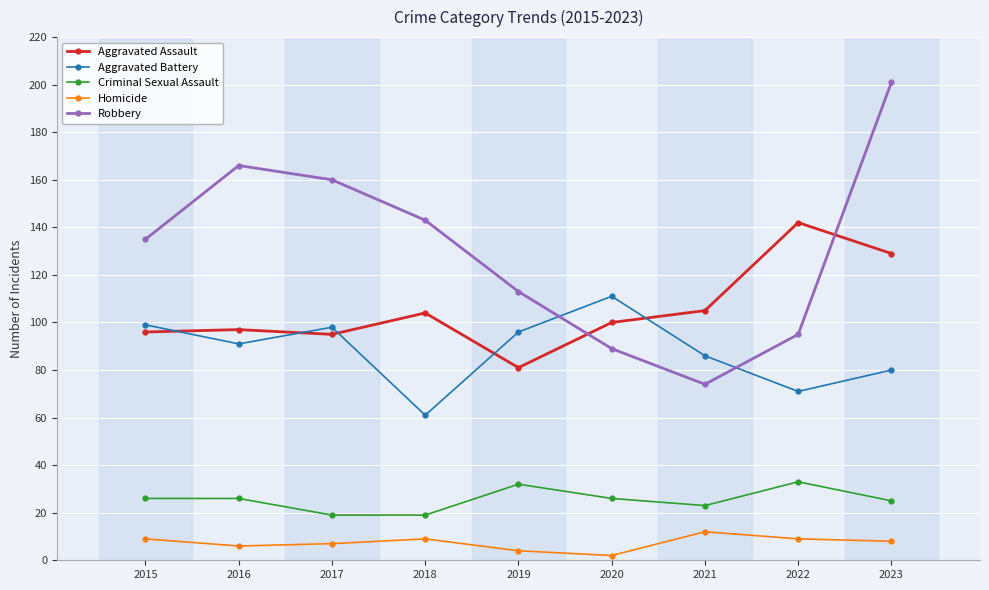

How many categories are shown in the chart?

9